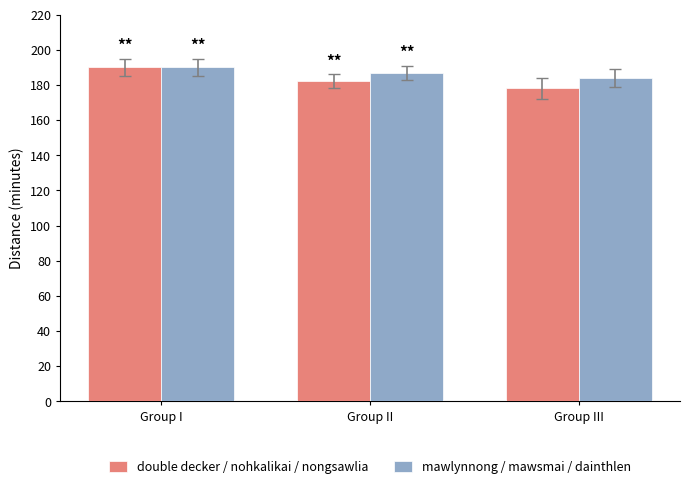

Rank the series by their average value, from highest to lowest.

mawlynnong / mawsmai / dainthlen, double decker / nohkalikai / nongsawlia